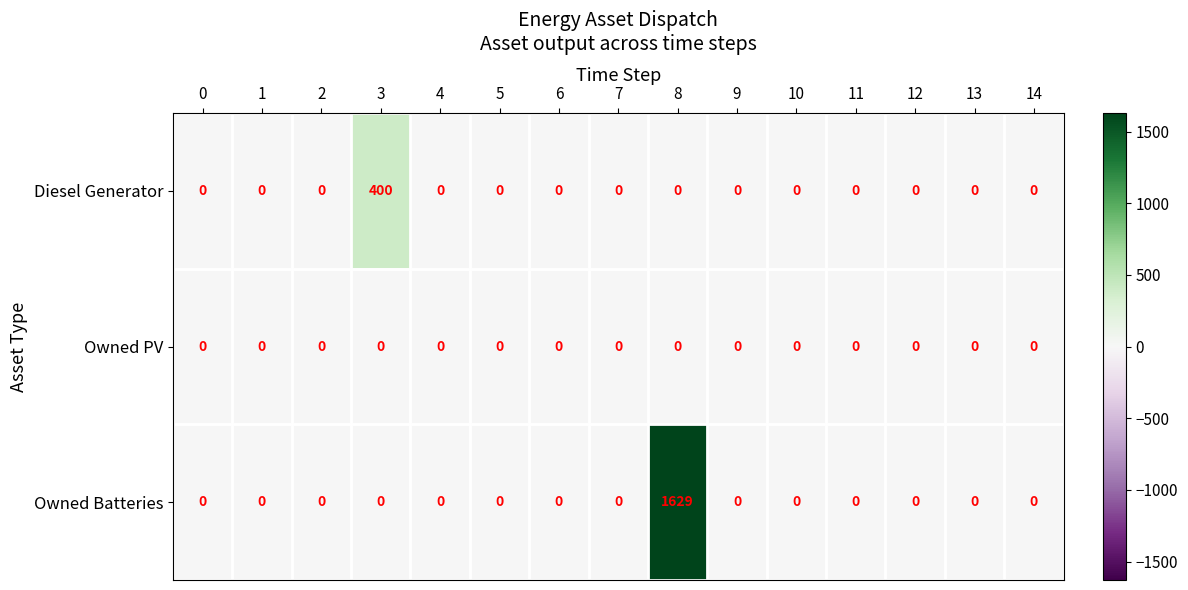

What is the total value across all series at 3?

400